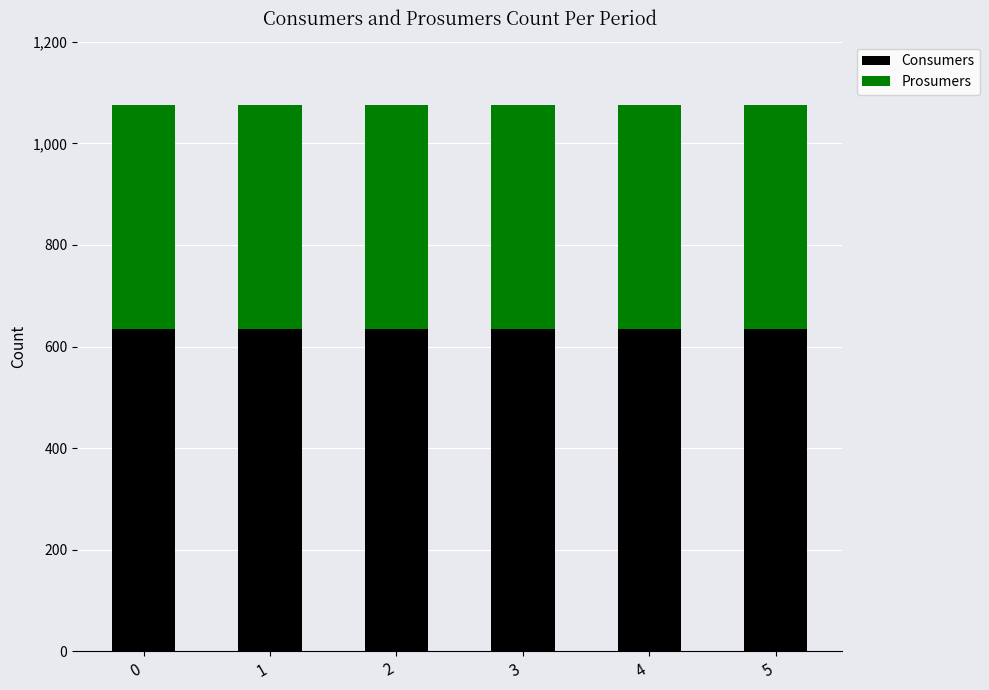

What is the lowest value of the Consumers series?

635